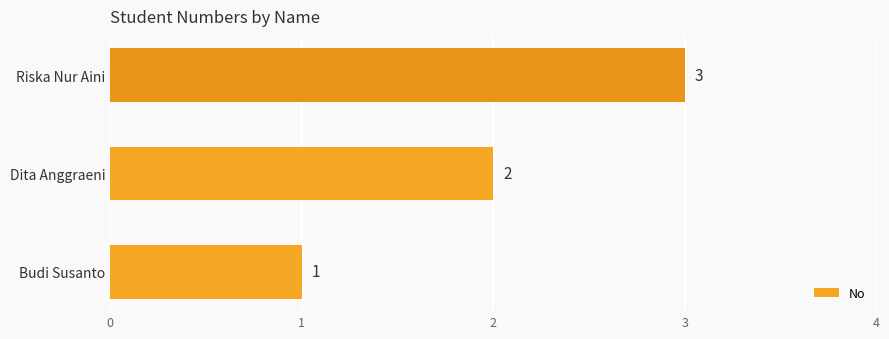

What is the change in value from Dita Anggraeni to Riska Nur Aini?

+1